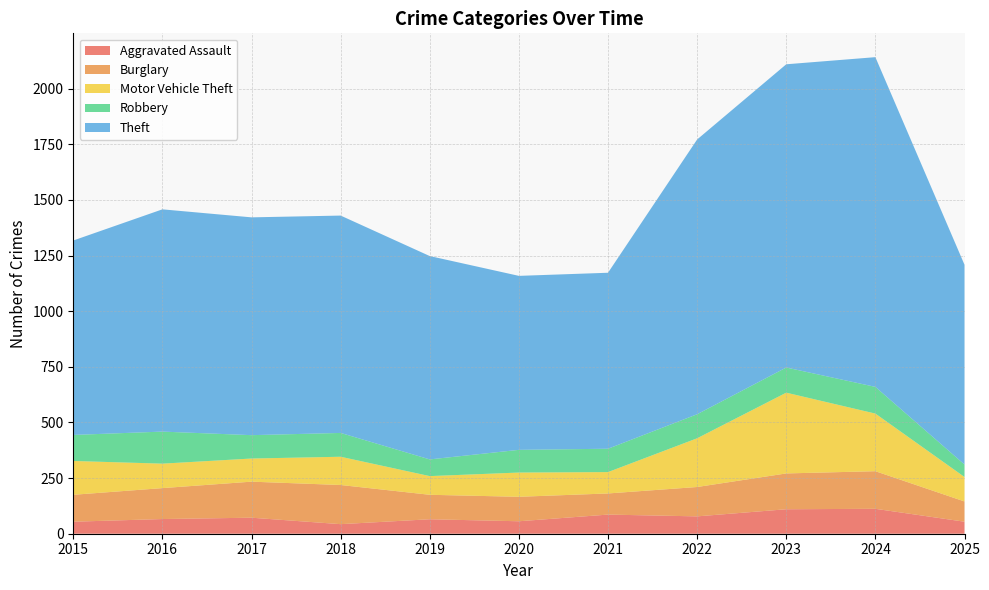

Reading left to right, what are all the values shown in this chart?

Aggravated Assault: 54	66	72	43	65	56	86	78	110	112	54
Burglary: 121	139	162	176	110	110	95	132	161	169	91
Motor Vehicle Theft: 152	110	104	127	84	109	96	219	363	259	110
Robbery: 117	144	105	107	75	102	105	108	113	120	56
Theft: 874	999	979	977	914	782	791	1235	1363	1482	898